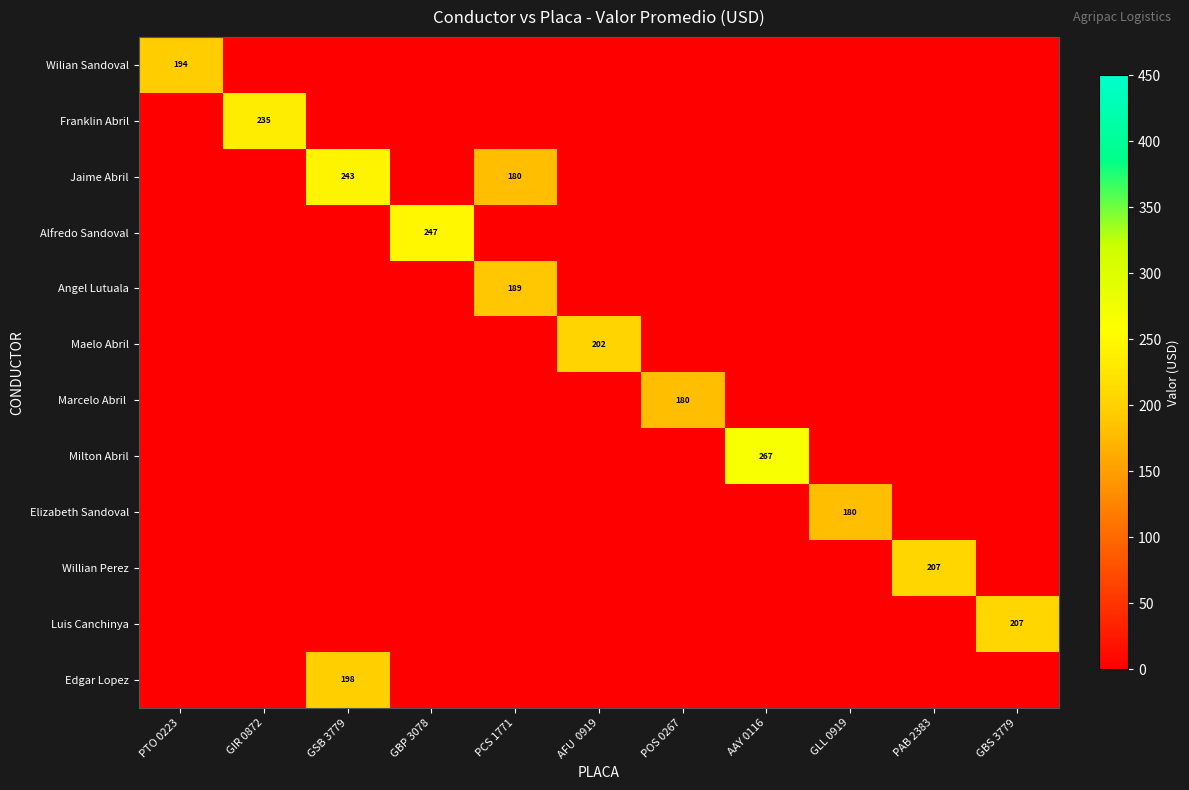

At which category is the sum across all series the highest?

GSB 3779